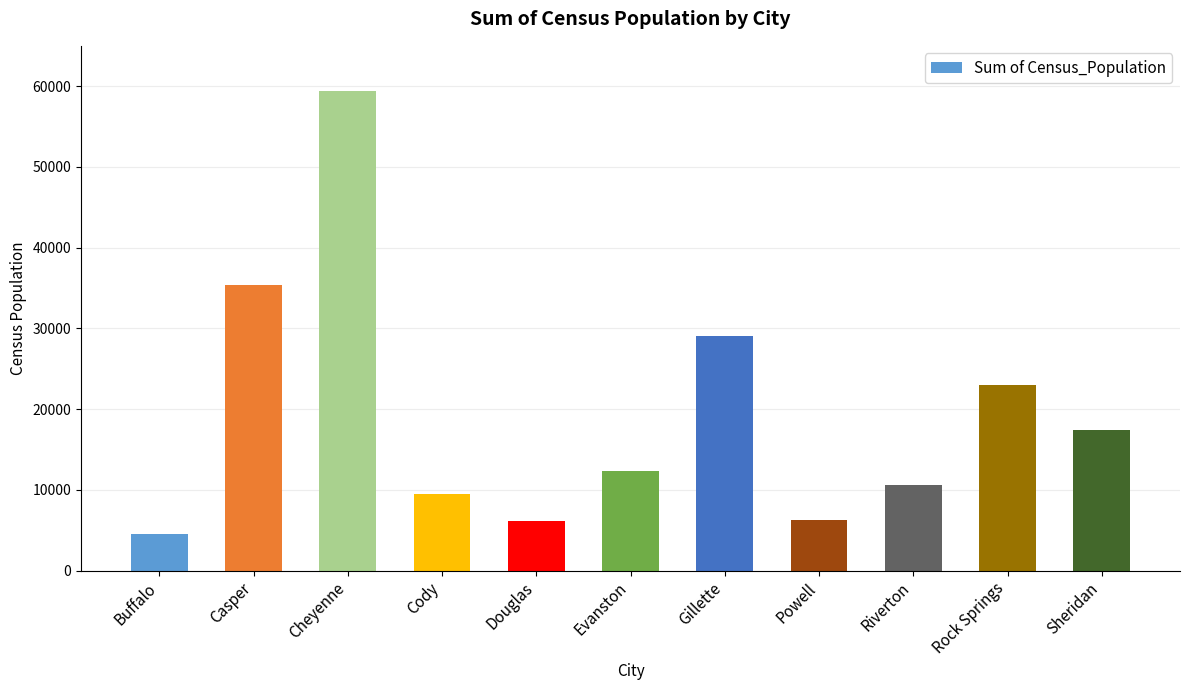

What is the ratio of the value at Cheyenne to the value at Douglas?

9.7